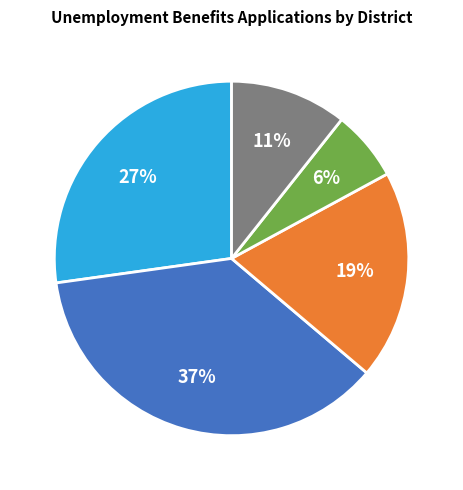

Does any single category account for the majority?

No